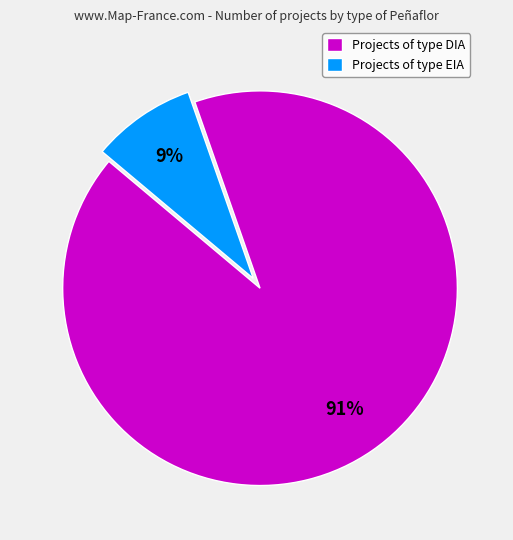

Which slice represents more than half of the pie?

Projects of type DIA